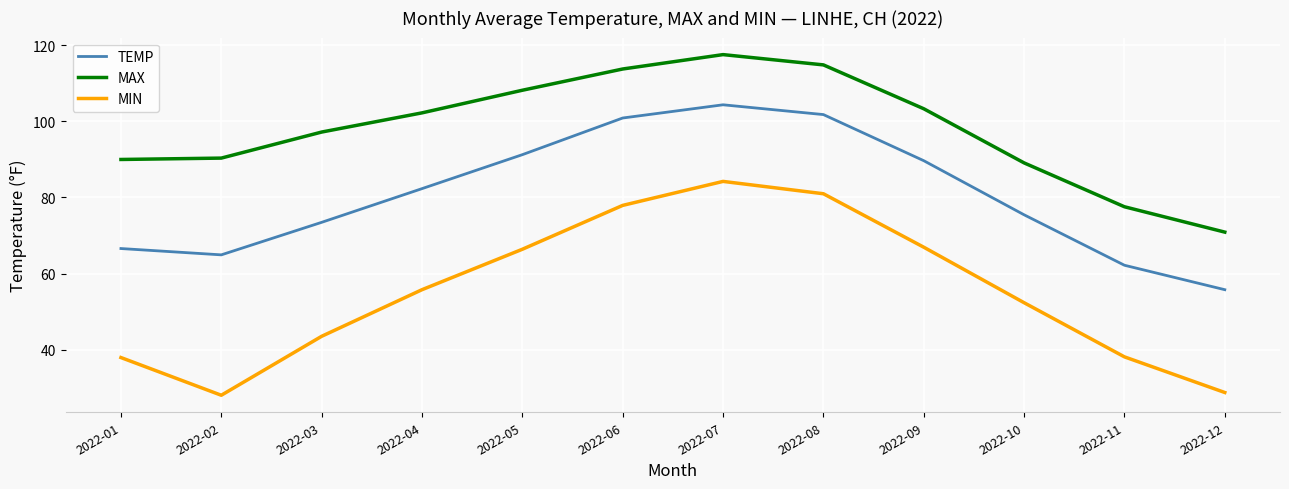

What is the difference between the maximum and minimum values in the MIN series?

56.2